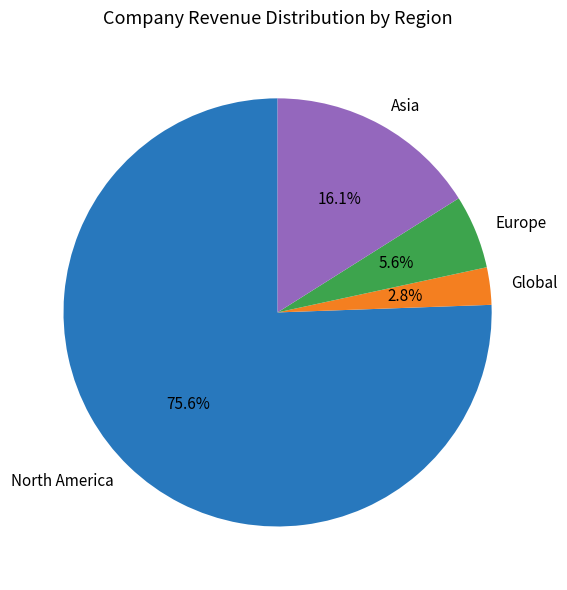

How many segments does this pie chart have?

4